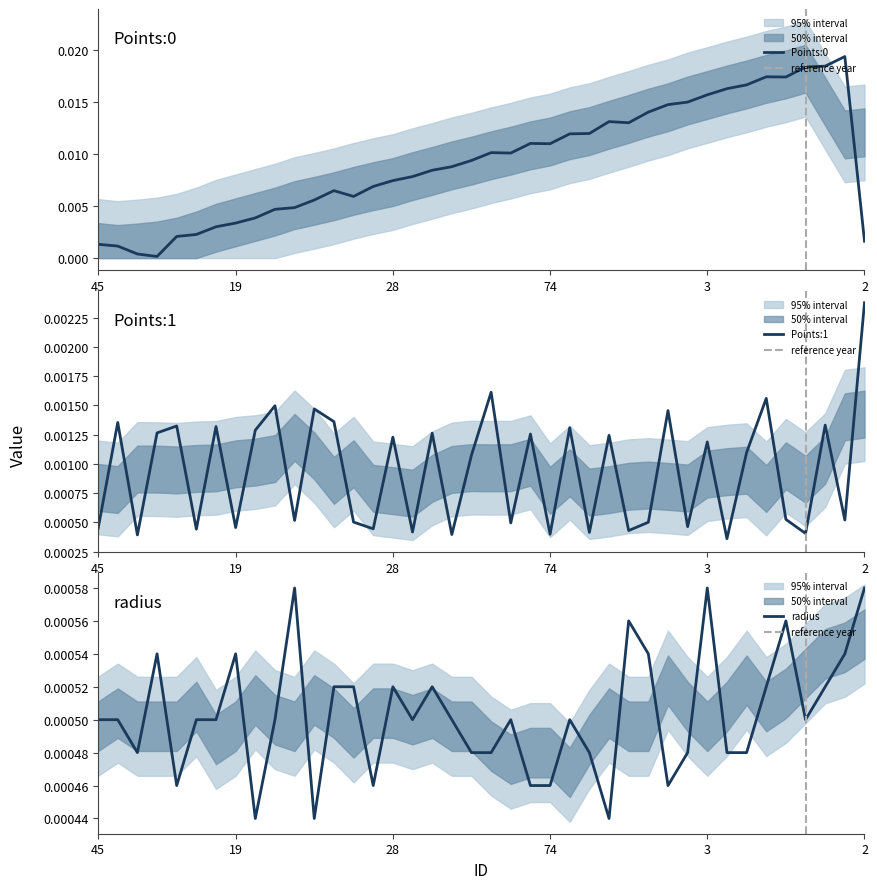

What are all the series names shown in the legend?

Points:0, Points:1, radius